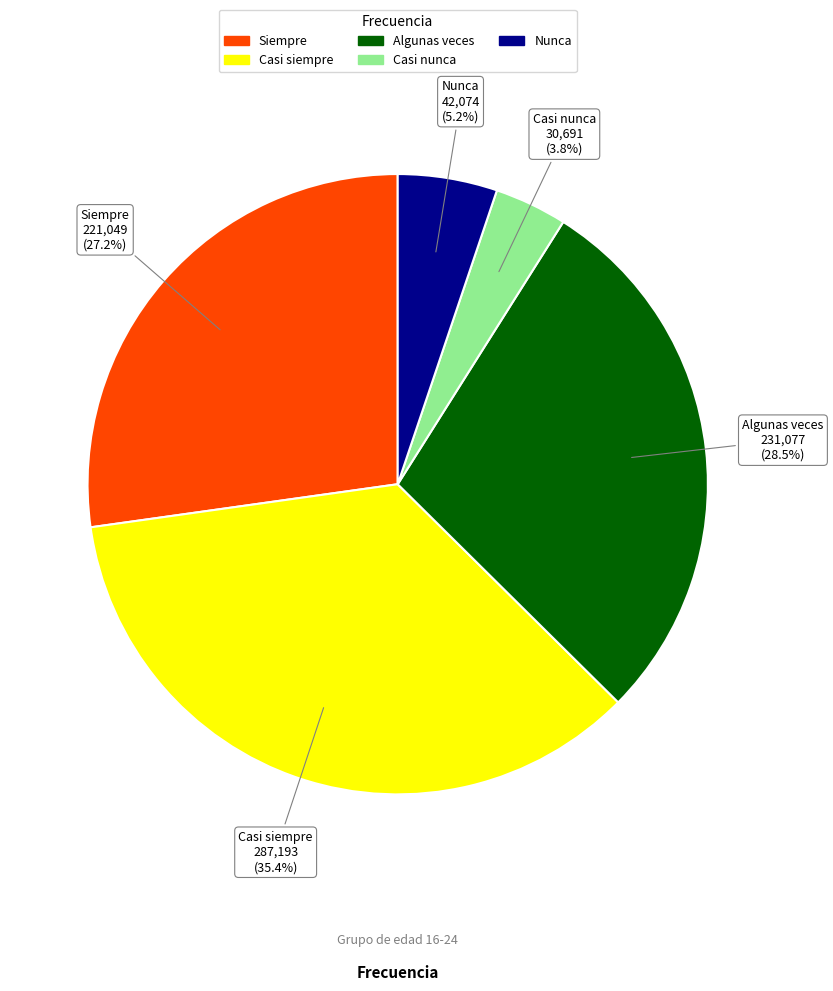

How many segments does this pie chart have?

5